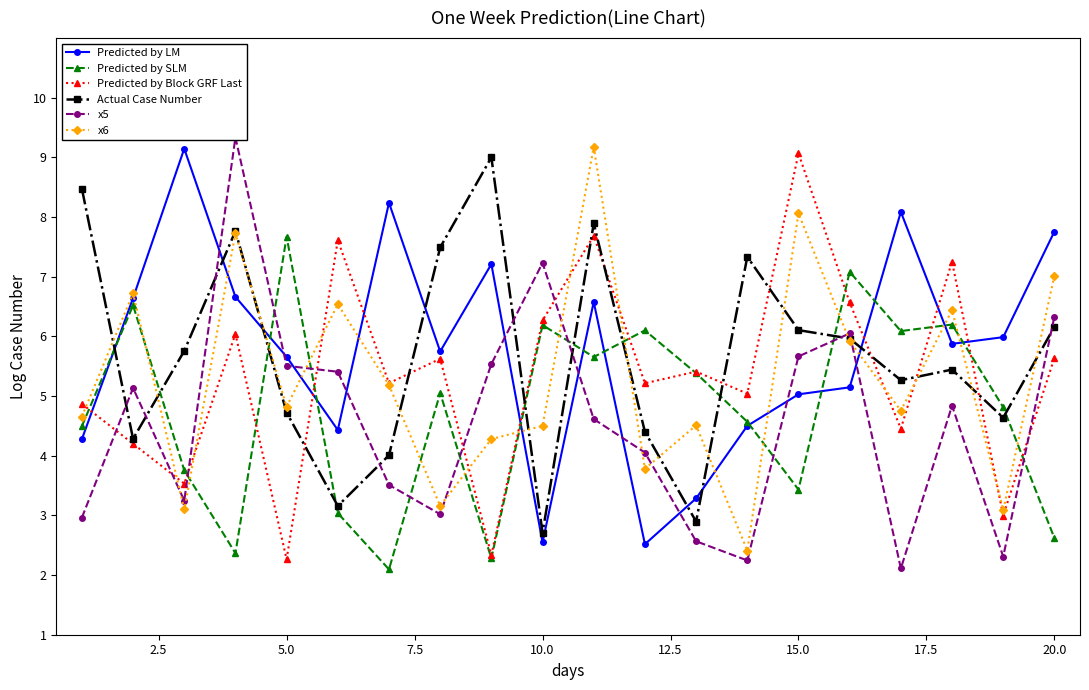

The value of x6 at 20.0 is 2.5. True or false?

False